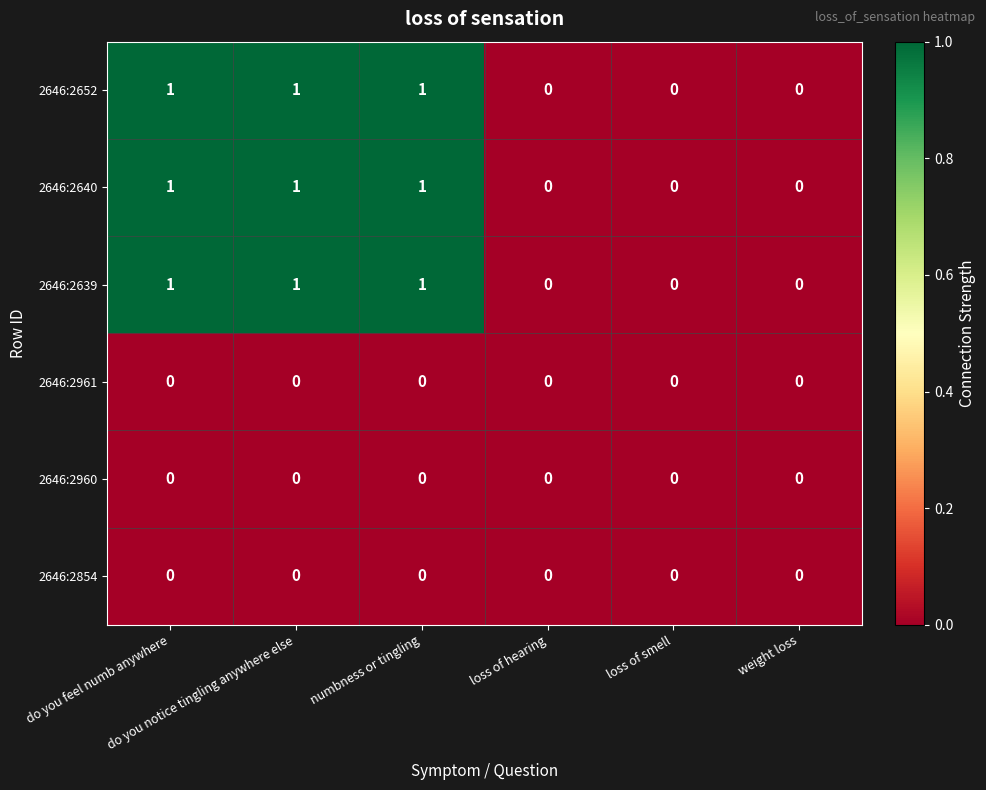

What is the sum of all 2646:2639 values?

3